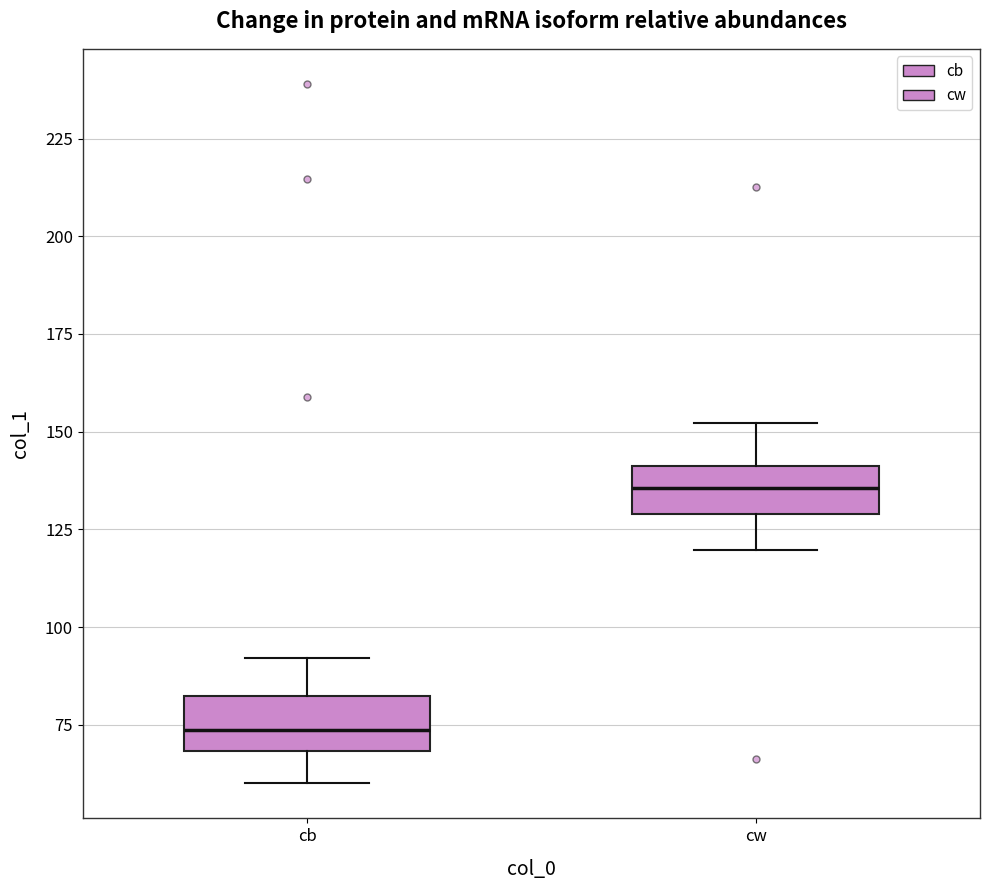

Reading left to right, transcribe this box plot: for each box, give where its median line is, the range the box spans, and where its two whiskers end, as read against the y-axis. The values are not printed on the chart, so give them approximately, as read against the axis.

cb: median 75, box 70 to 80, whiskers 60 to 90
cw: median 135, box 130 to 140, whiskers 120 to 150